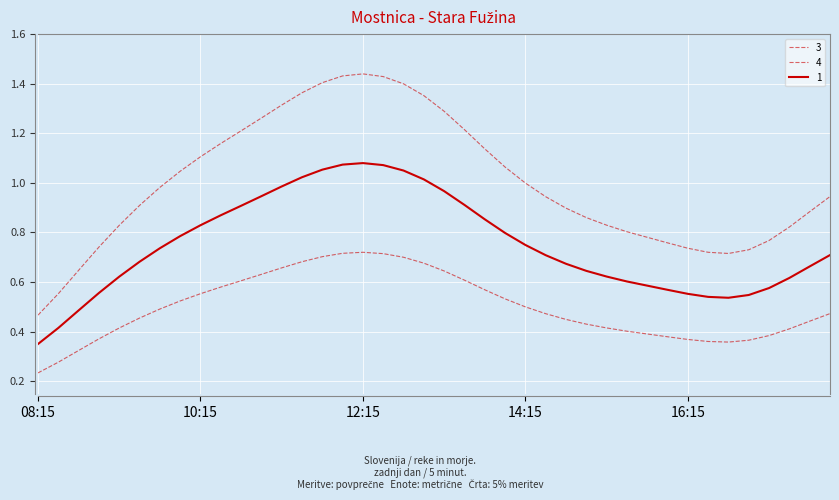

How many interior local peaks does the 4 series have?

1